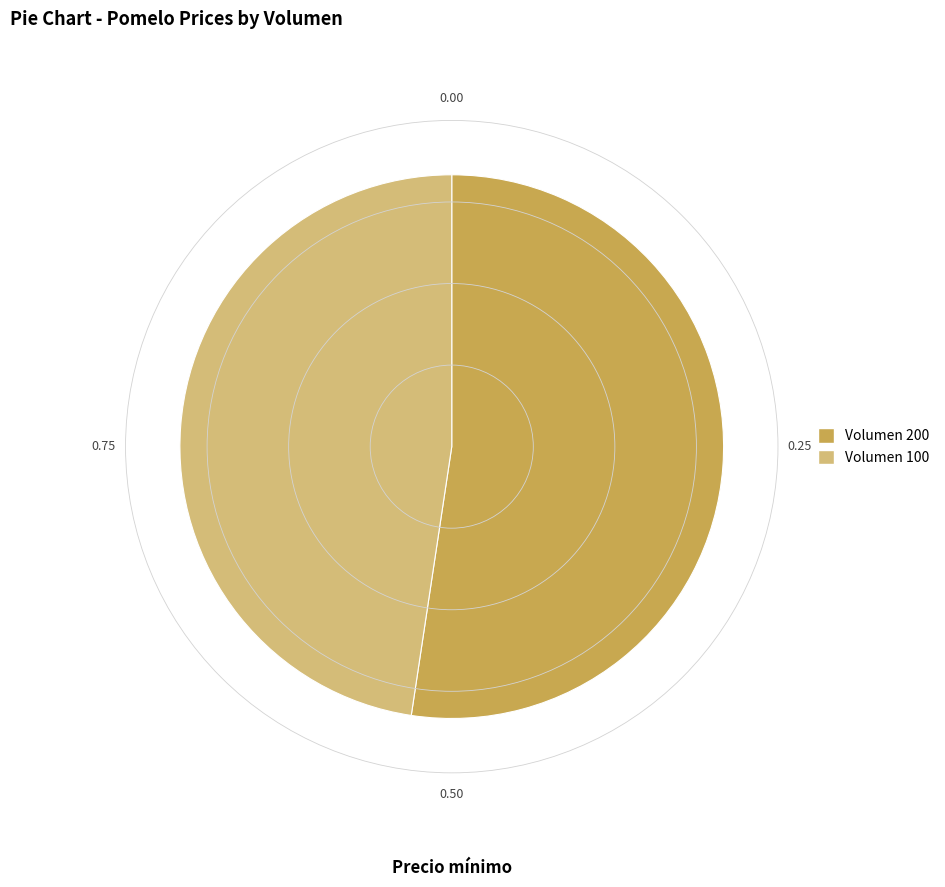

Approximately how many times larger is the value at Volumen 200 compared to Volumen 100?

1.1